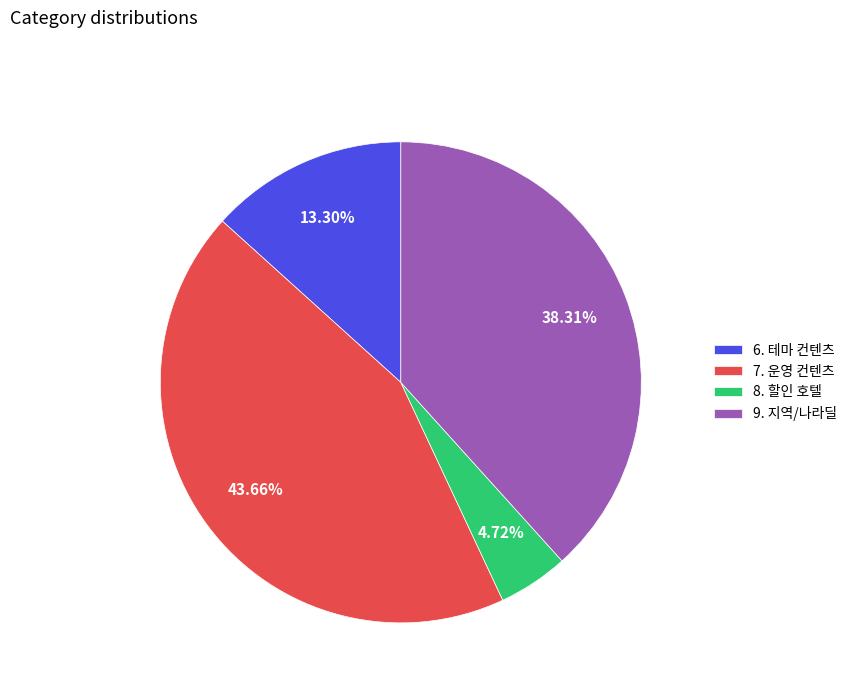

How many segments does this pie chart have?

4